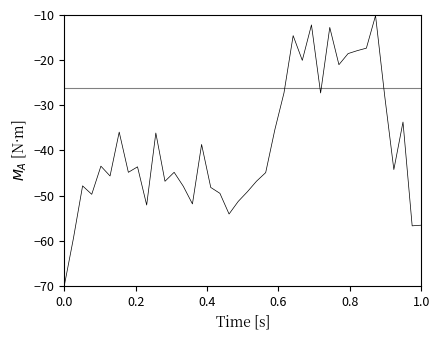

What is the difference between the maximum and minimum values?

59.9